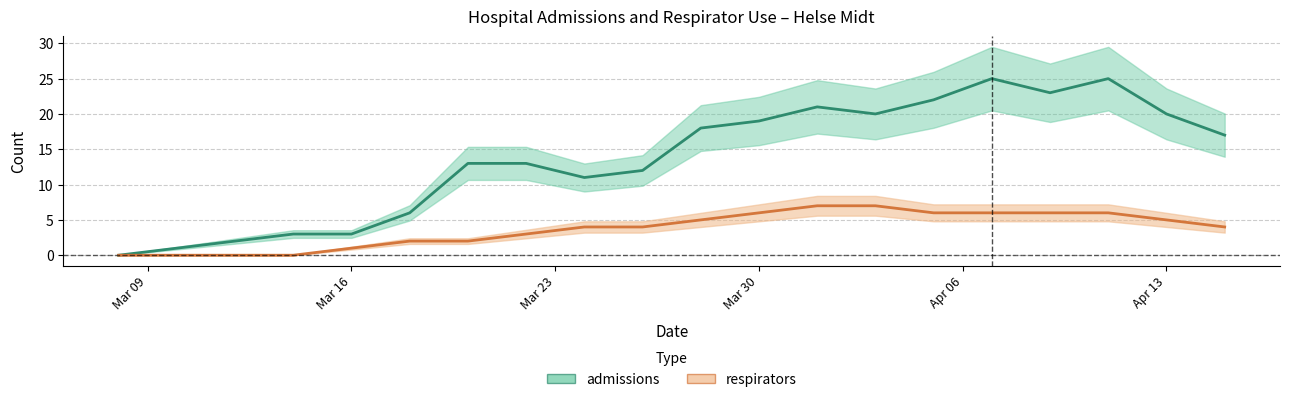

True or false: respirators and admissions cross at least once.

False